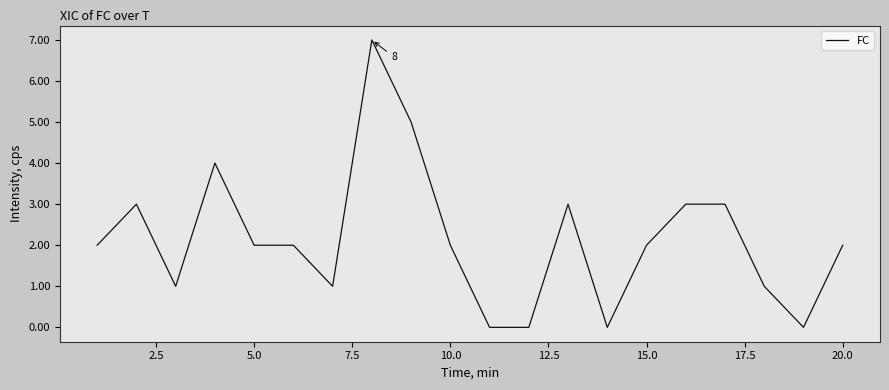

What is the difference between the maximum and minimum values?

7